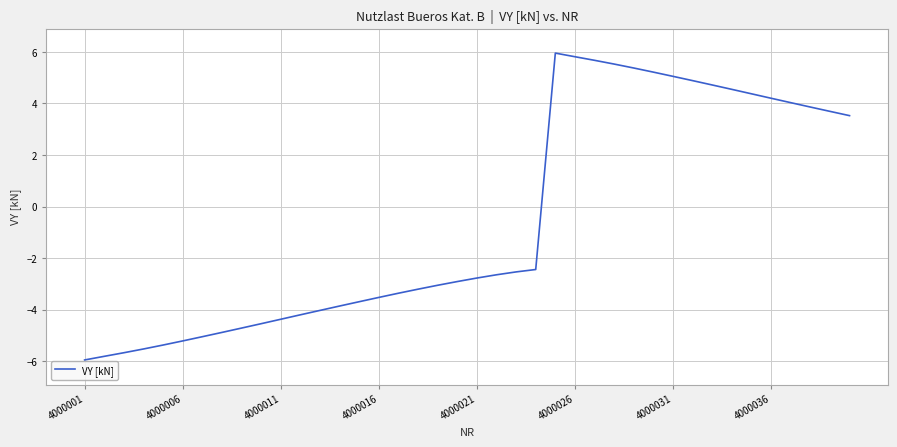

What is the difference between the maximum and minimum values?

11.9